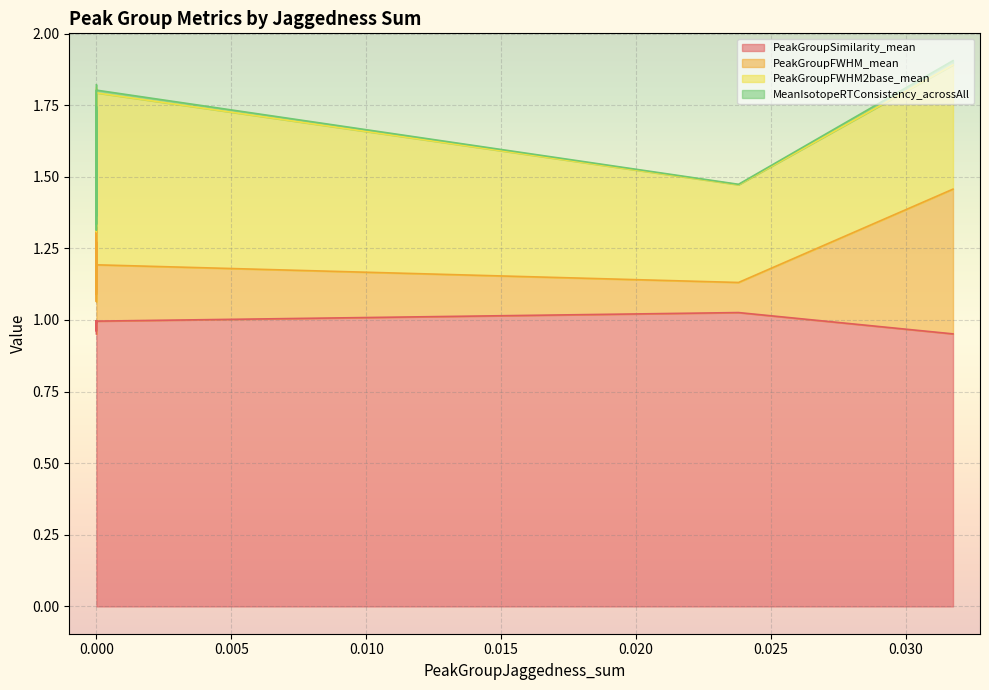

At which category is the sum across all series the highest?

0.03175